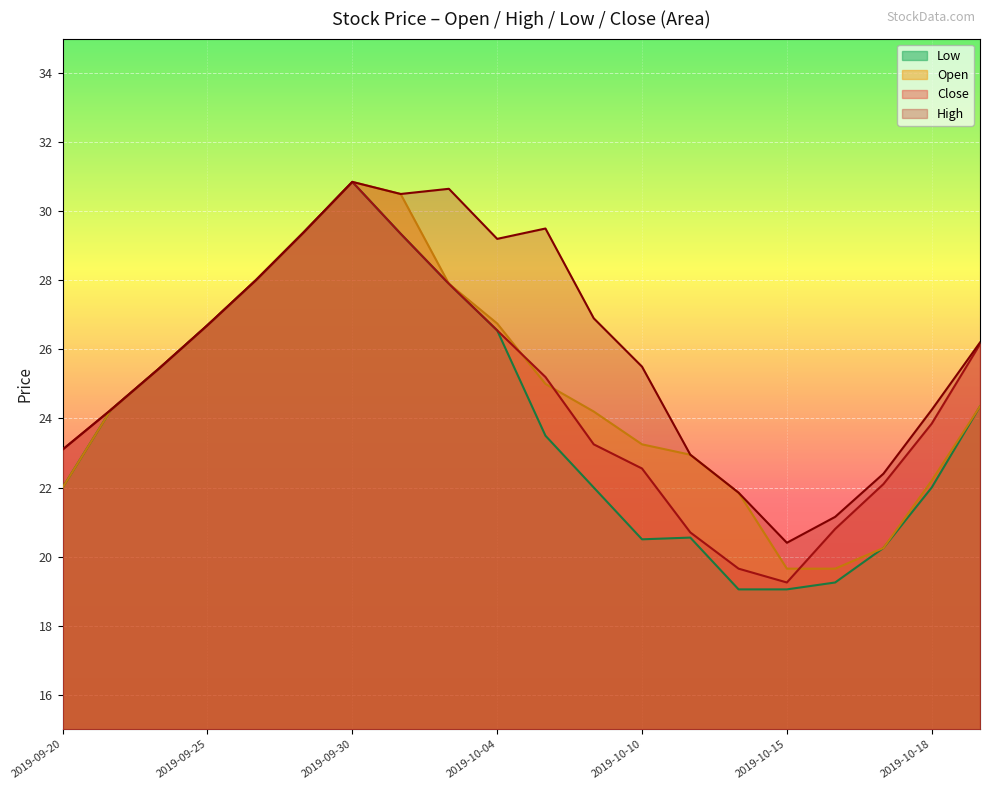

Where is Low nearest to the value 24?

2019-09-23